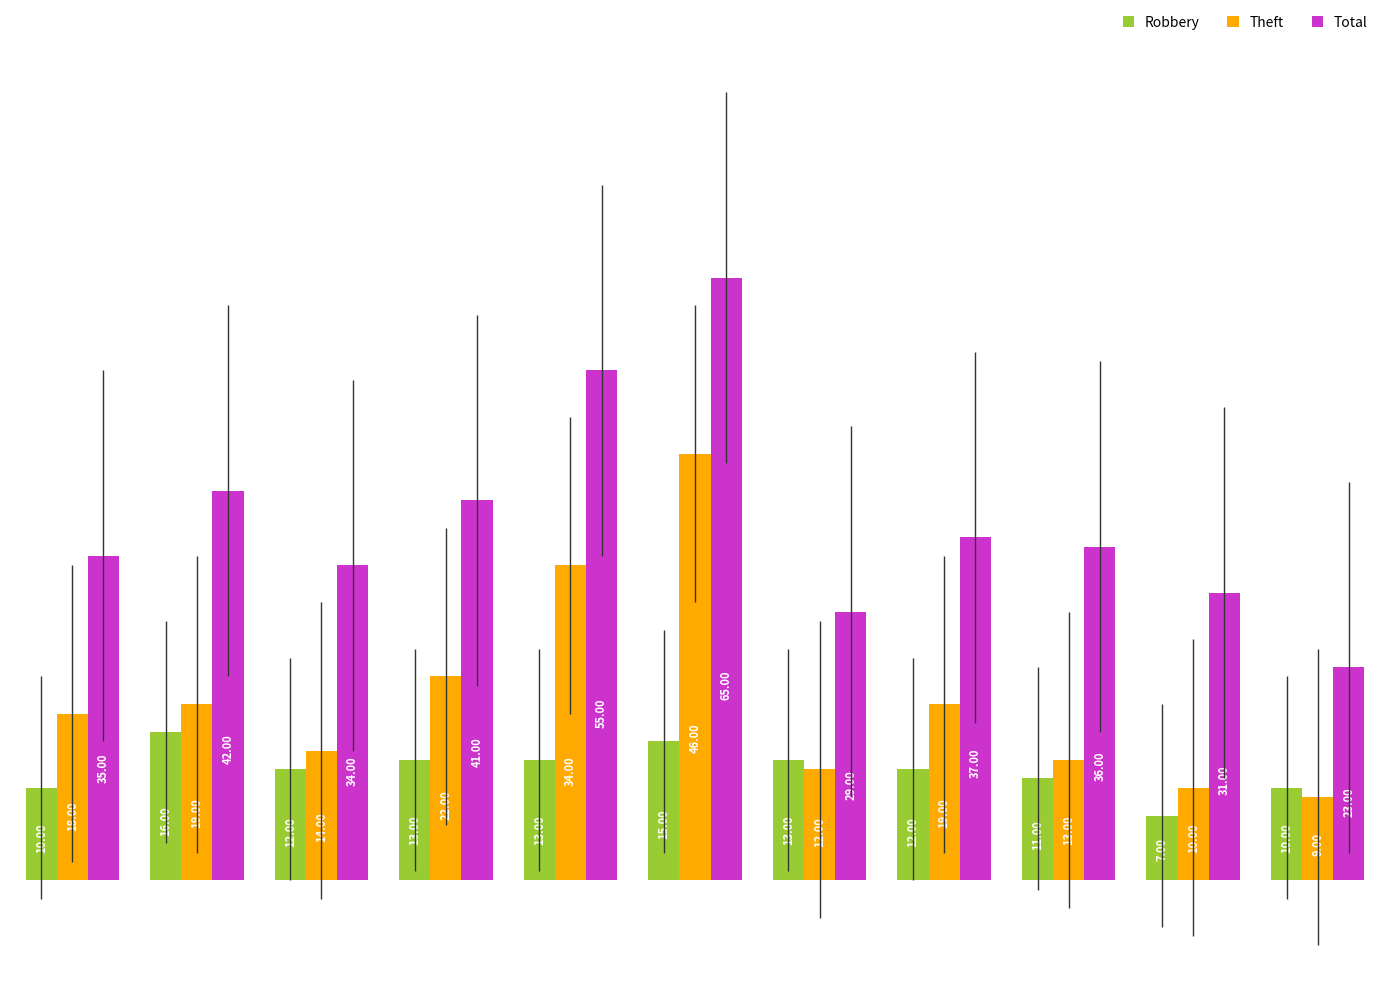

How many values in the Total series are below 36?

5